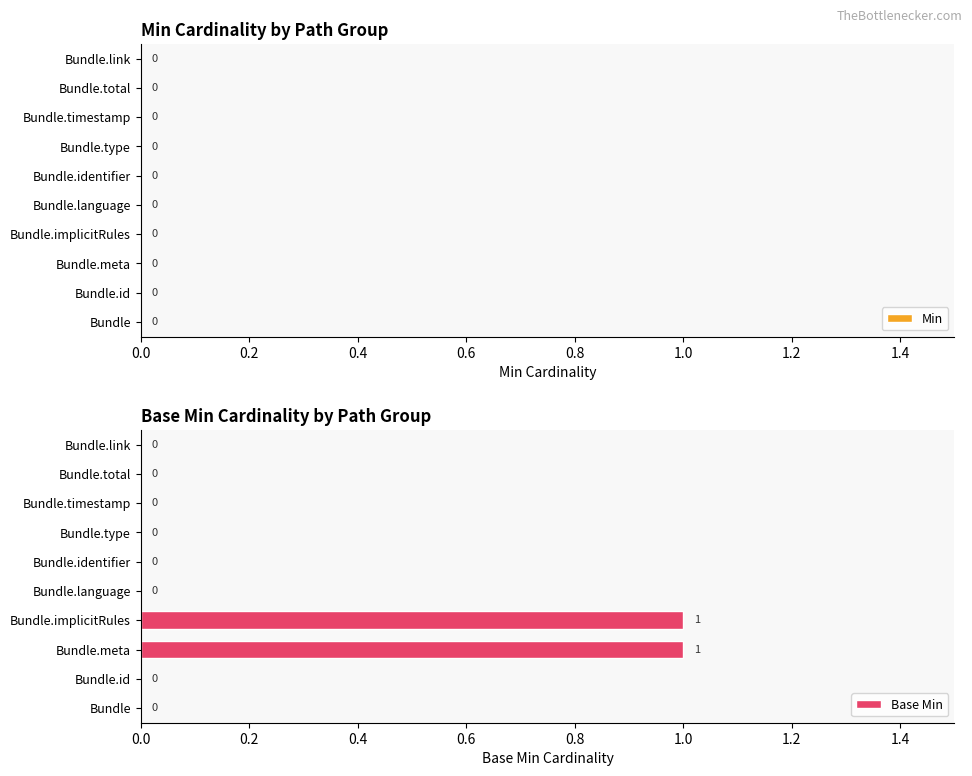

Reading bottom to top, transcribe all the data shown in this chart.

Bundle=0	Bundle.id=0	Bundle.meta=1	Bundle.implicitRules=1	Bundle.language=0	Bundle.identifier=0	Bundle.type=0	Bundle.timestamp=0	Bundle.total=0	Bundle.link=0